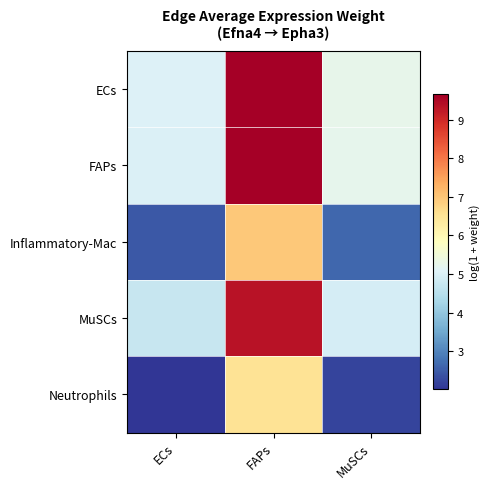

List the series in order of their peak value, highest first.

ECs, FAPs, MuSCs, Inflammatory-Mac, Neutrophils